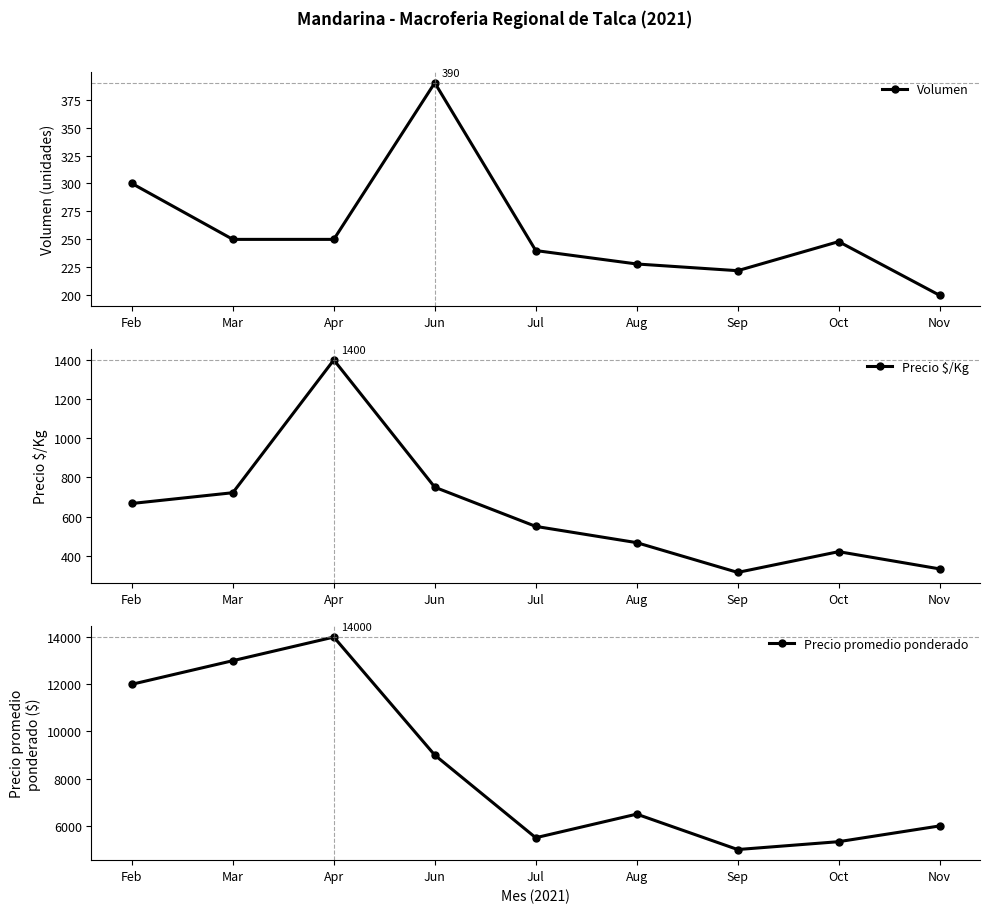

What is the difference between the maximum and minimum values in the Precio $/Kg series?

1085